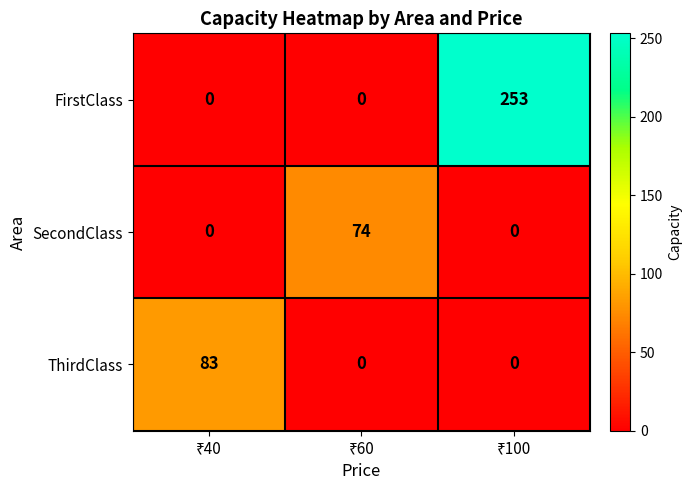

Which series has the largest total across all categories?

FirstClass